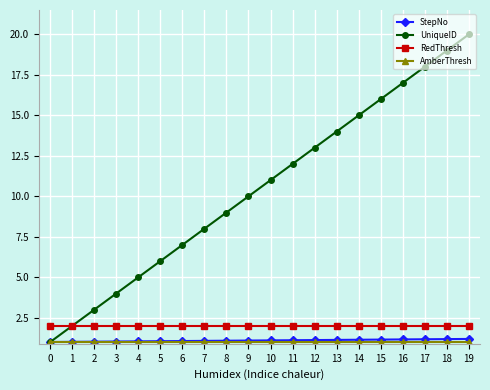

The value of UniqueID at 1 is 2.0. True or false?

True